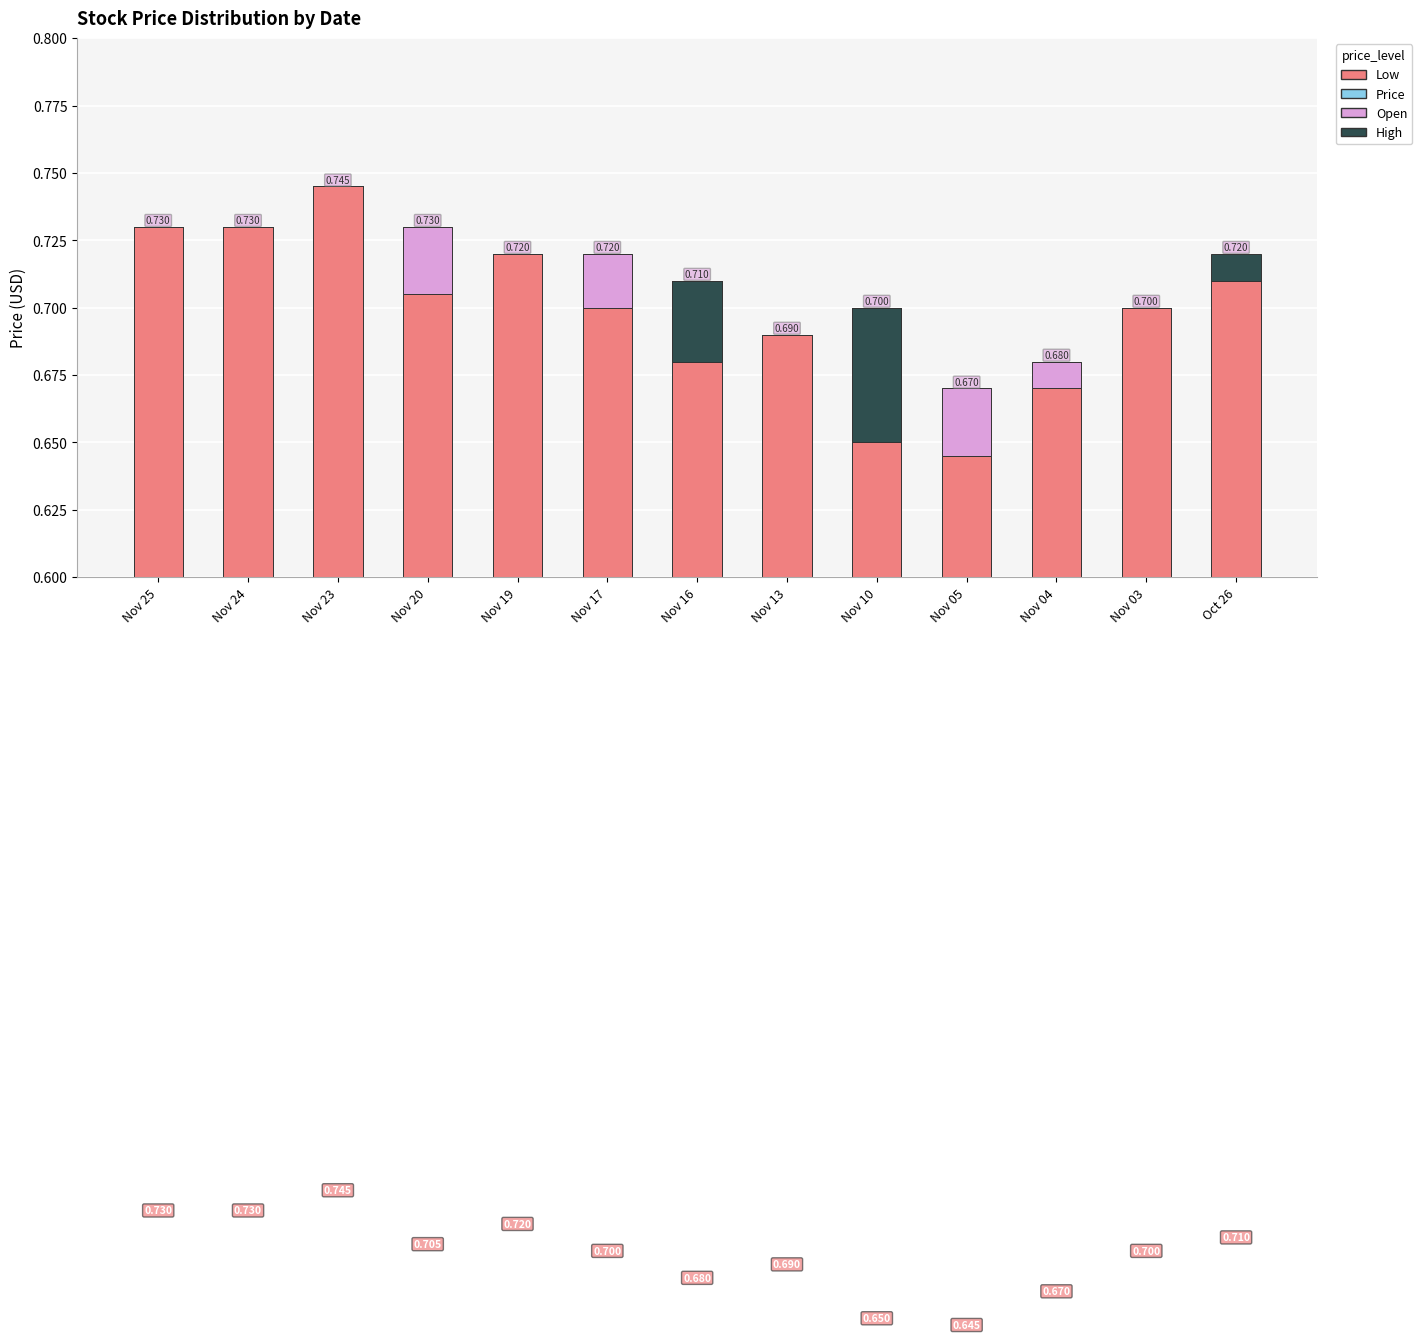

Reading left to right, extract all data points from this chart.

Low: Nov 25=0.7	Nov 24=0.7	Nov 23=0.7	Nov 20=0.7	Nov 19=0.7	Nov 17=0.7	Nov 16=0.7	Nov 13=0.7	Nov 10=0.7	Nov 05=0.6	Nov 04=0.7	Nov 03=0.7	Oct 26=0.7
Price: Nov 25=0.0	Nov 24=0.0	Nov 23=0.0	Nov 20=0.0	Nov 19=0.0	Nov 17=0.0	Nov 16=0.0	Nov 13=0.0	Nov 10=0.0	Nov 05=0.0	Nov 04=0.0	Nov 03=0.0	Oct 26=0.0
Open: Nov 25=0.0	Nov 24=0.0	Nov 23=0.0	Nov 20=0.0	Nov 19=0.0	Nov 17=0.0	Nov 16=-0.0	Nov 13=0.0	Nov 10=-0.0	Nov 05=0.0	Nov 04=0.0	Nov 03=0.0	Oct 26=0.0
High: Nov 25=0.0	Nov 24=0.0	Nov 23=0.0	Nov 20=0.0	Nov 19=0.0	Nov 17=0.0	Nov 16=0.0	Nov 13=0.0	Nov 10=0.0	Nov 05=0.0	Nov 04=0.0	Nov 03=0.0	Oct 26=0.0